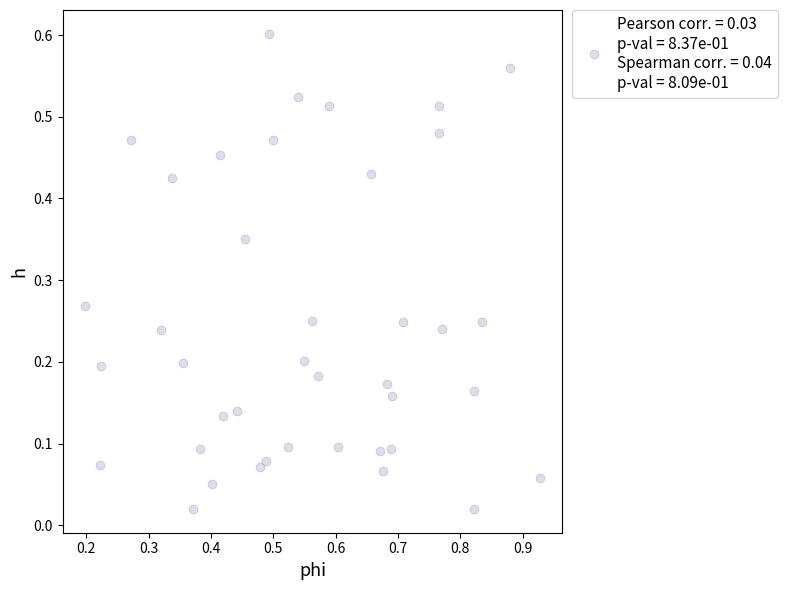

What is the range of X values (max minus min)?

0.7